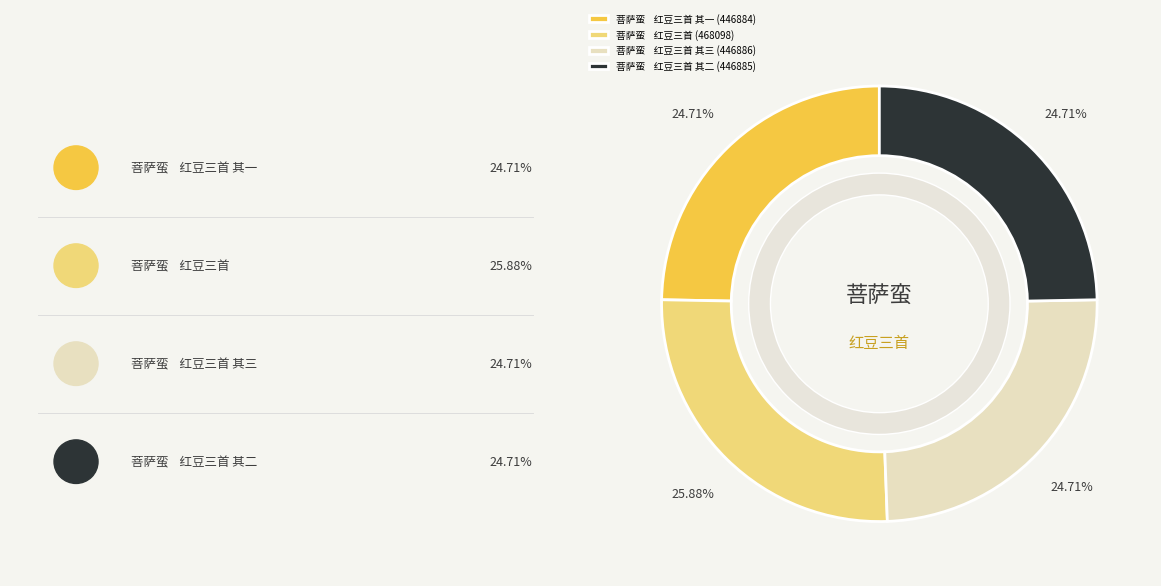

Which slice is the smallest?

菩萨蛮    红豆三首 其一